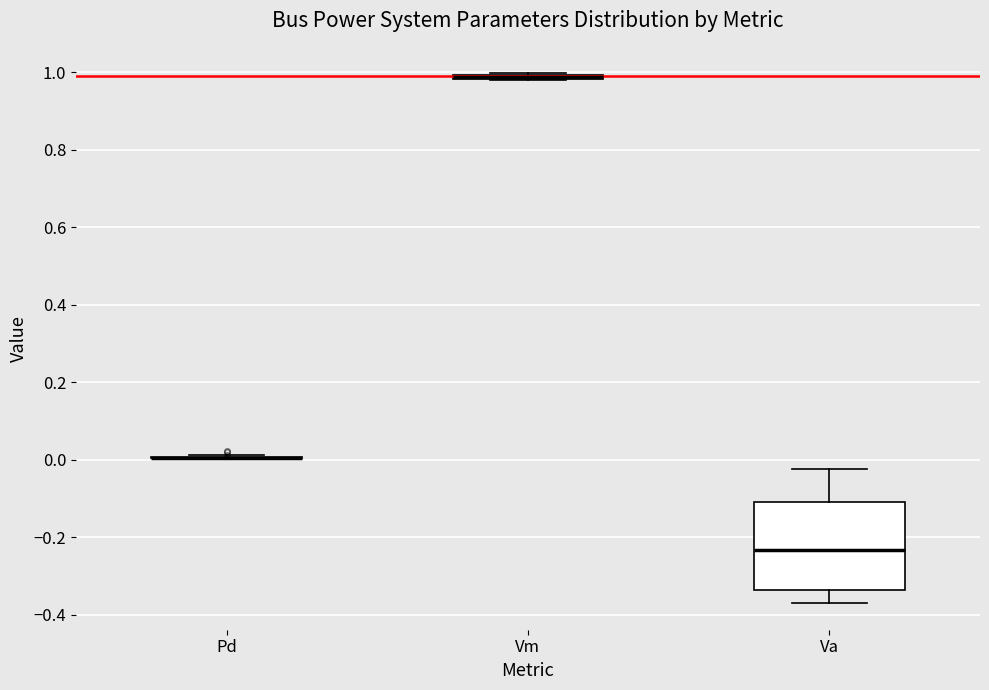

Which box is the tallest, from its lower edge to its upper edge?

Va